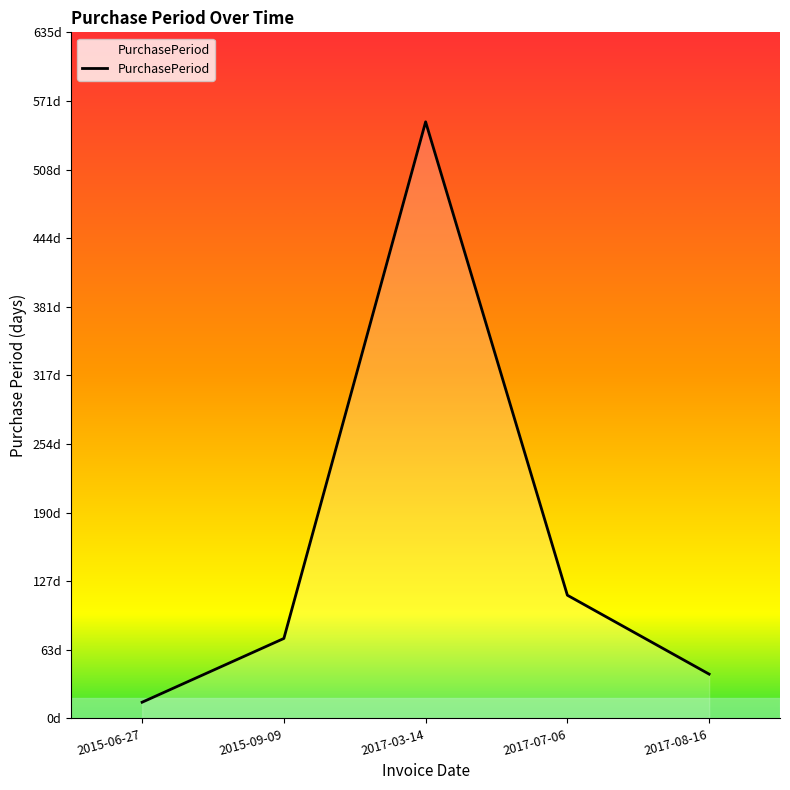

Reading right to left, extract all data points from this chart.

41	114	552	74	15